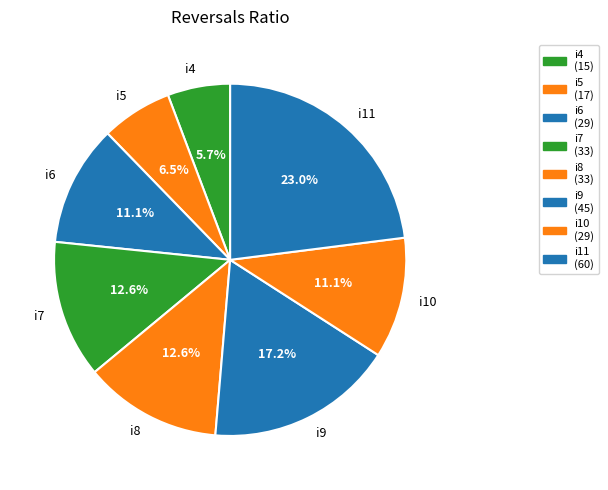

Approximately how many times larger is the value at i7 compared to i9?

0.7